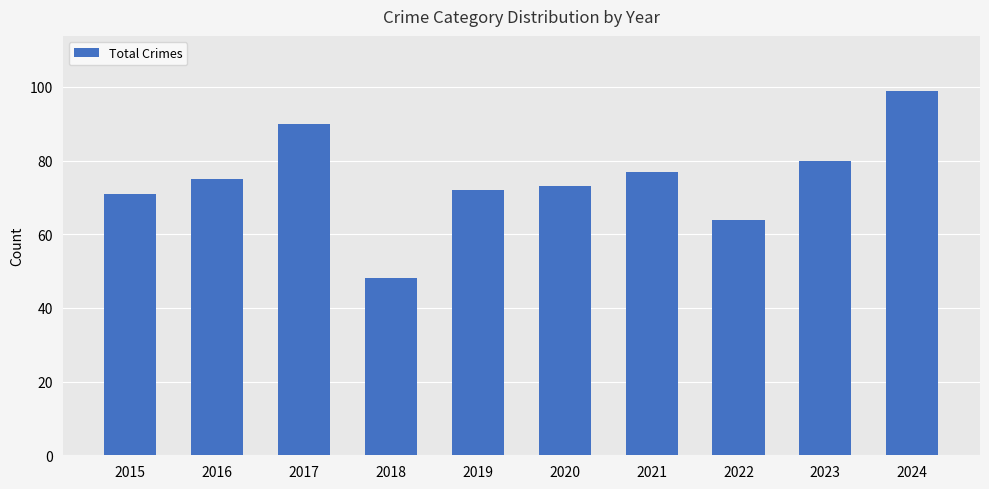

At which category does the chart reach its minimum across all series?

2018